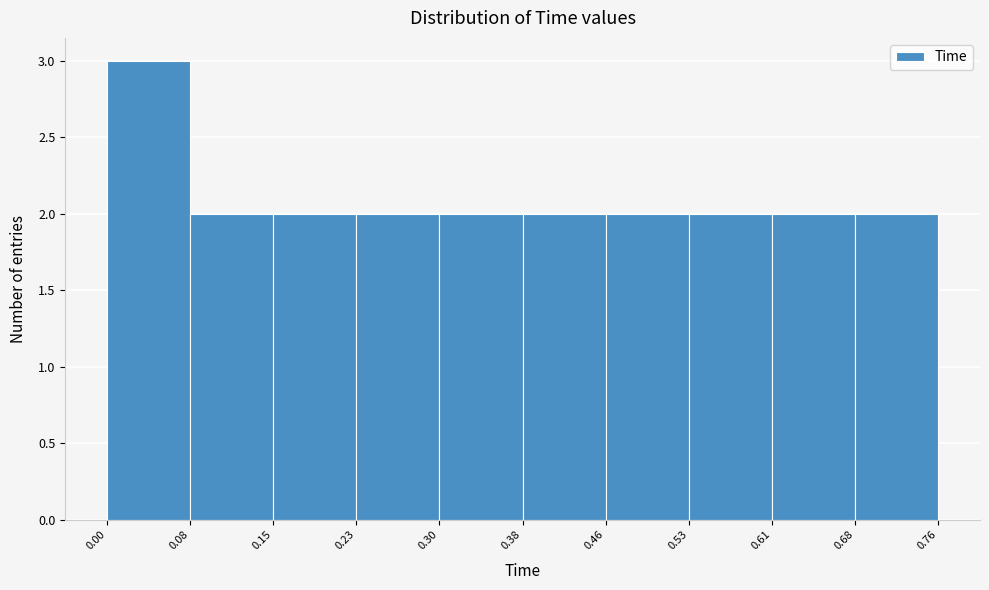

Reading left to right, transcribe this chart: for each bar, give the range it covers on the x-axis and its height. The values are not printed on the chart, so give them approximately, as read against the axis.

0.00 to 0.08: 3
0.08 to 0.15: 2
0.15 to 0.23: 2
0.23 to 0.30: 2
0.30 to 0.38: 2
0.38 to 0.46: 2
0.46 to 0.53: 2
0.53 to 0.61: 2
0.61 to 0.68: 2
0.68 to 0.76: 2